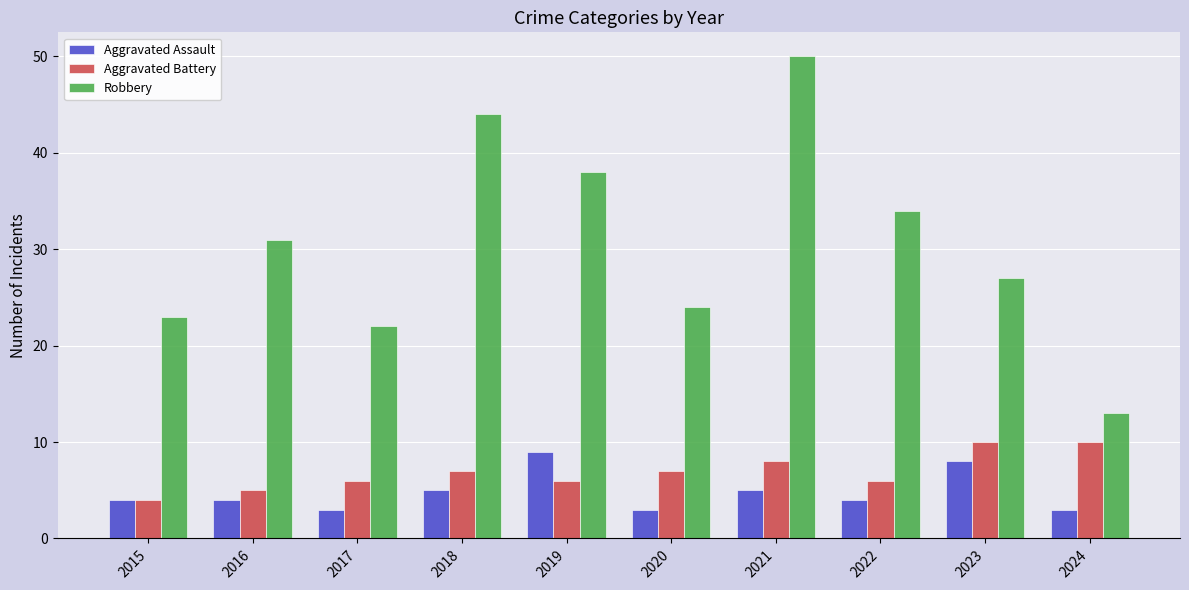

Which series changed the most between 2016 and 2020?

Robbery